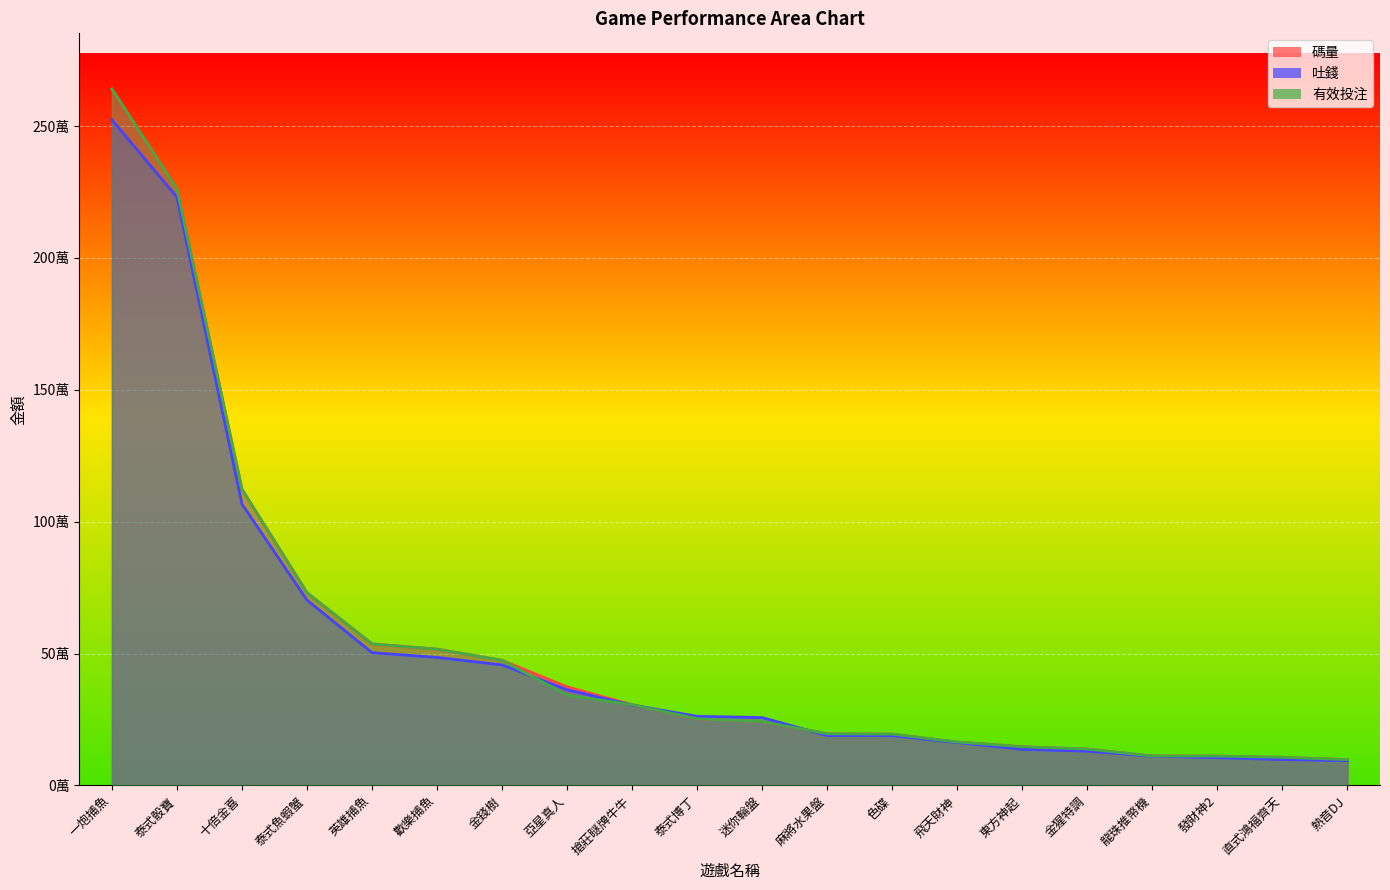

At which category does the chart reach its minimum across all series?

熱音DJ